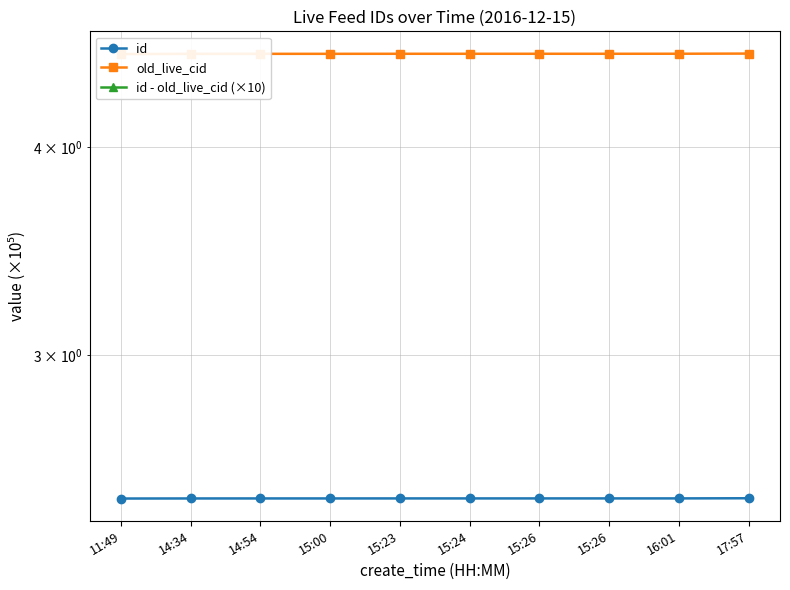

How many categories are shown in the chart?

10